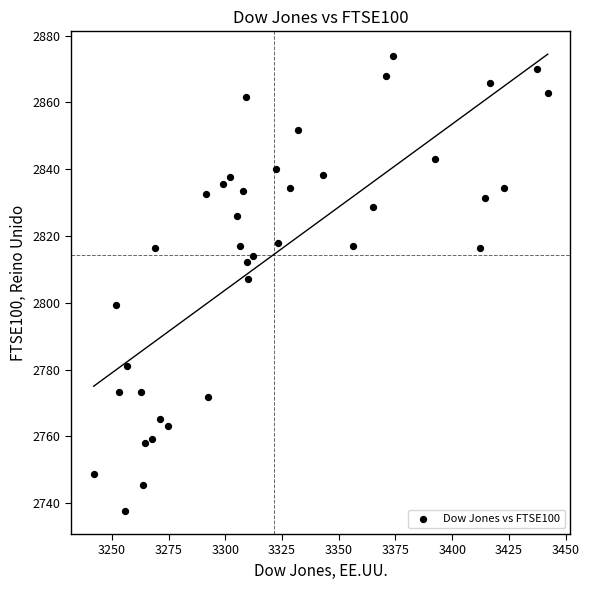

What is the range of Y values (max minus min)?

136.2